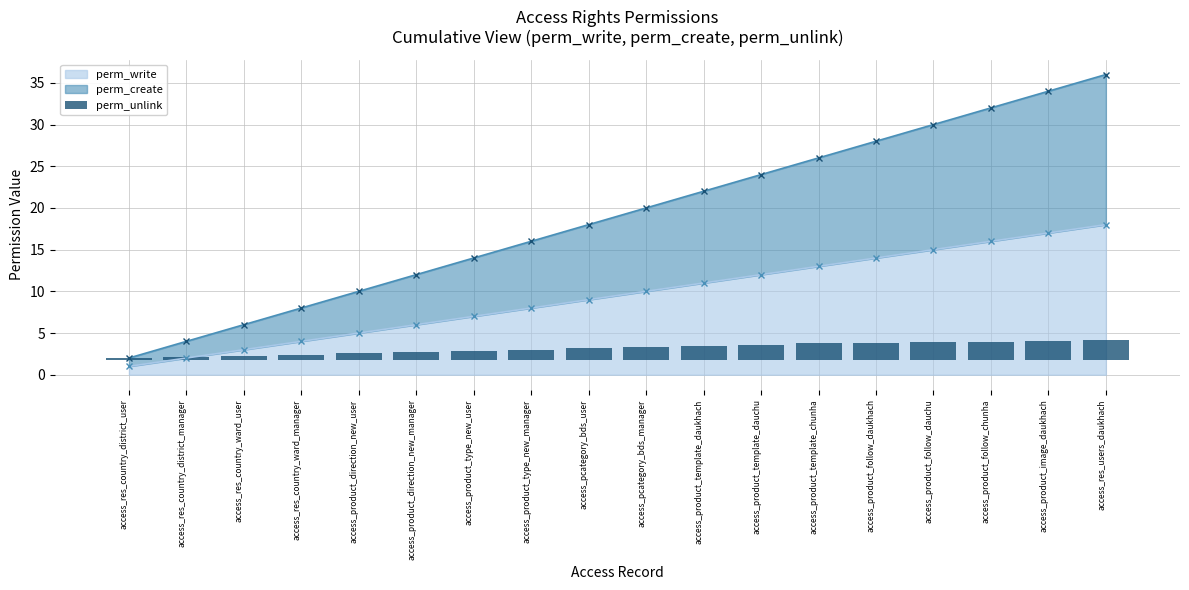

Does the chart contain any negative values?

No